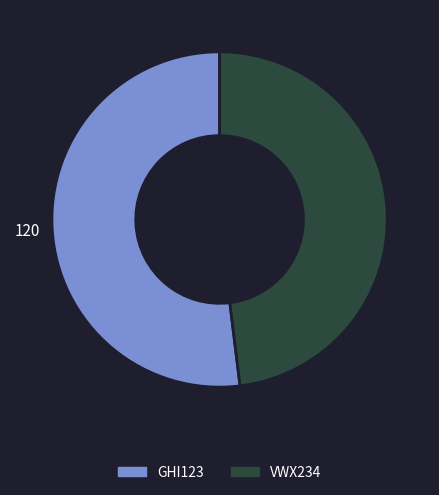

Which category has the smallest portion of the pie?

VWX234